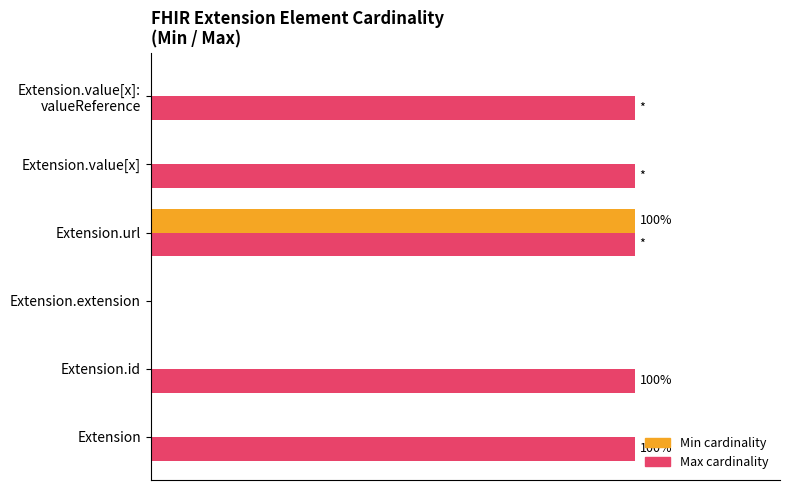

What are all the series names shown in the legend?

Min cardinality, Max cardinality